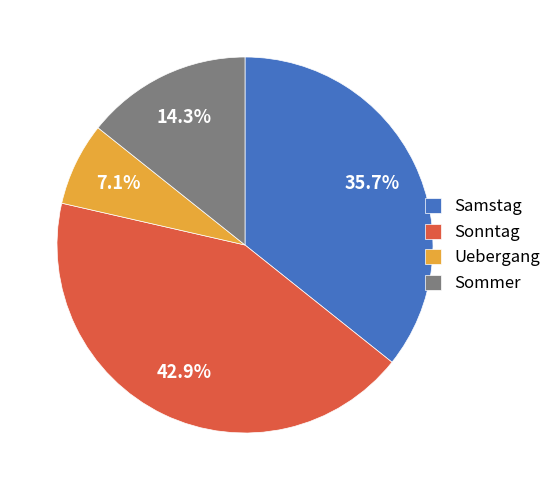

What percentage is NOT represented by Uebergang?

92.9%